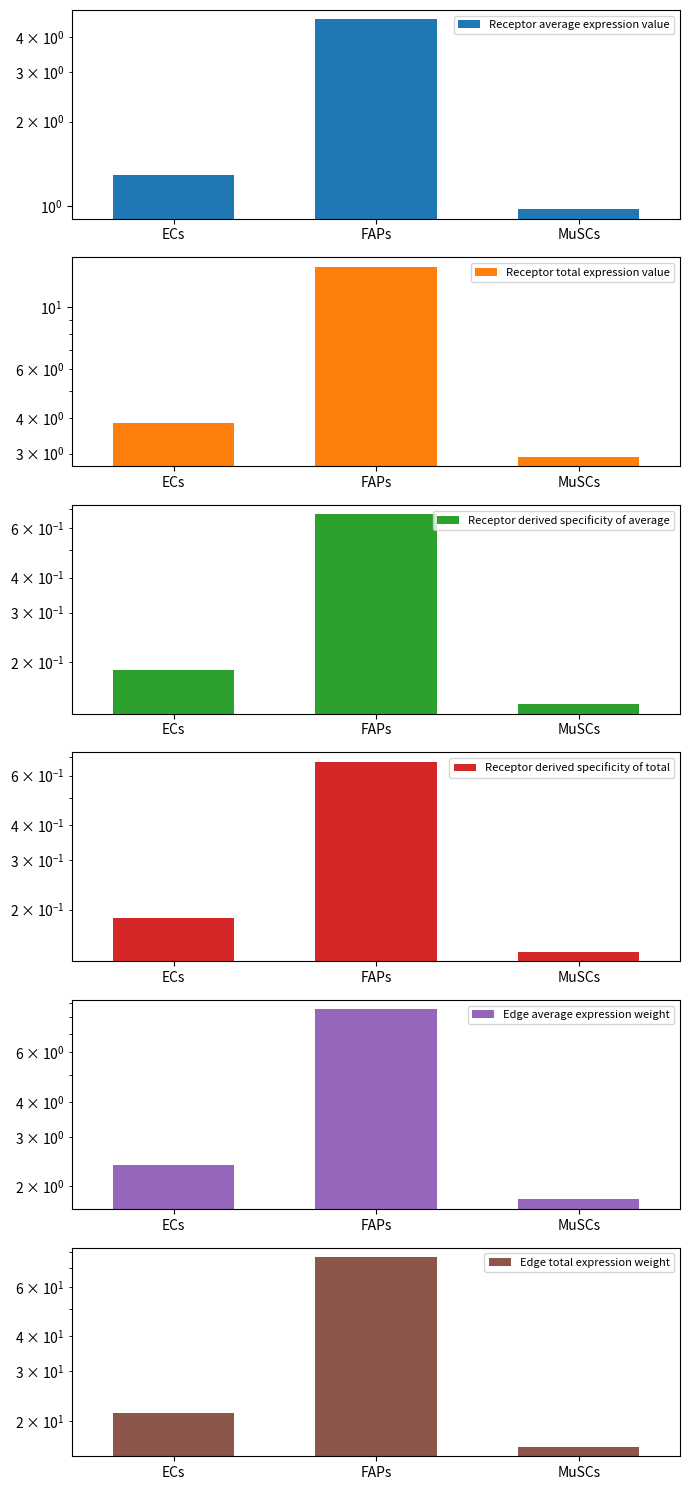

Read the Receptor derived specificity of average value at FAPs.

0.7